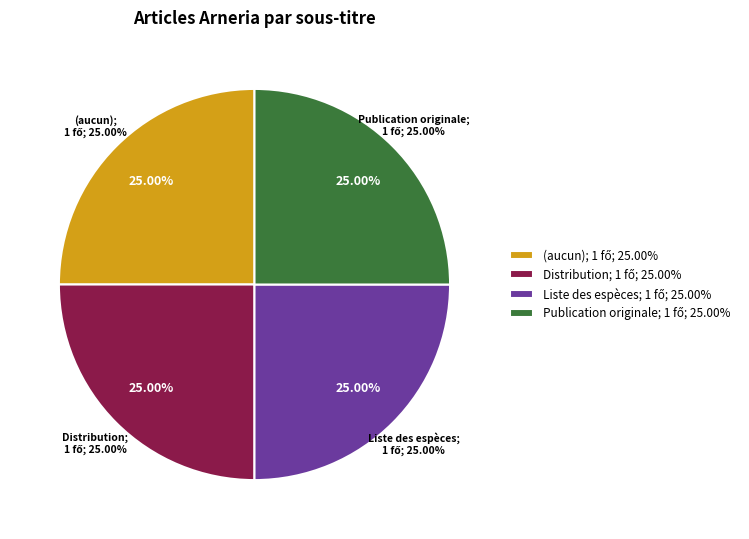

Is there a majority slice in this chart?

No